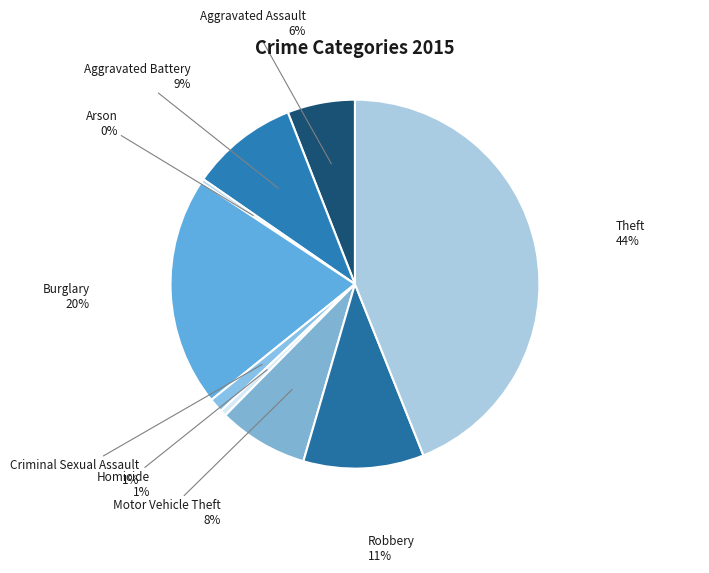

Which category has the biggest portion of the pie?

Theft